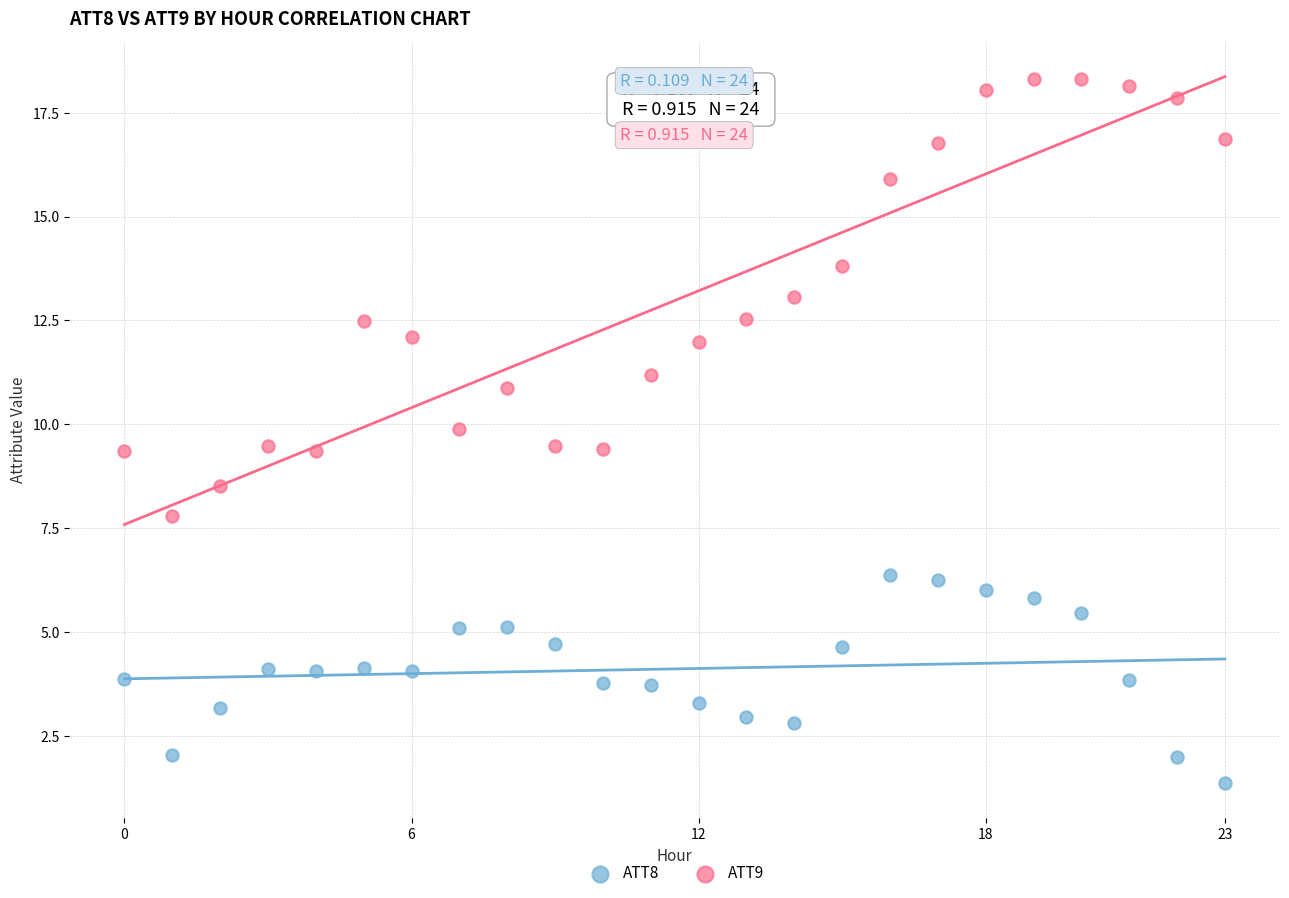

Which series contains the highest Y value?

ATT9